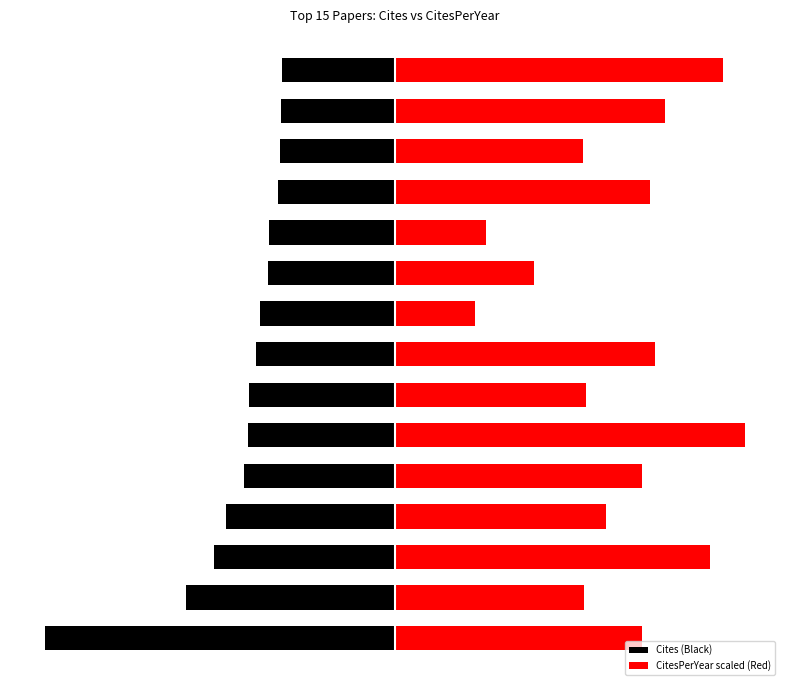

Is it true that Cites (Black) equals -362.6 at 4?

False